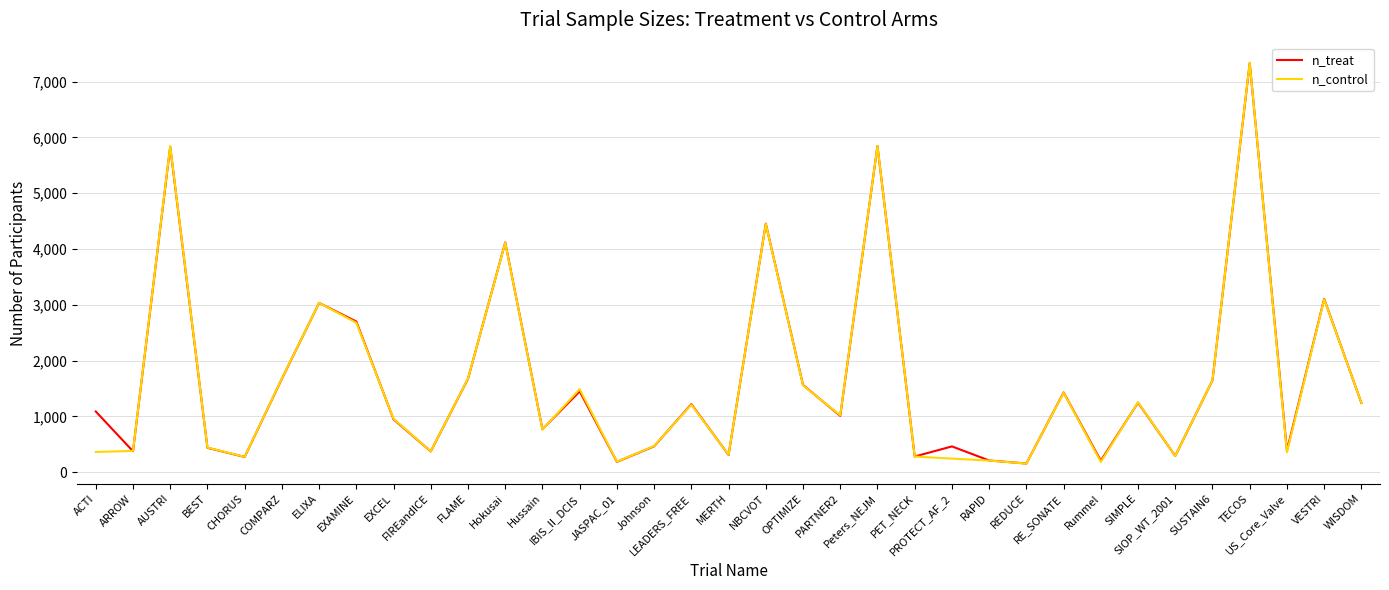

Is the value of n_treat at US_Core_Valve greater than the value of n_control at AUSTRI?

No